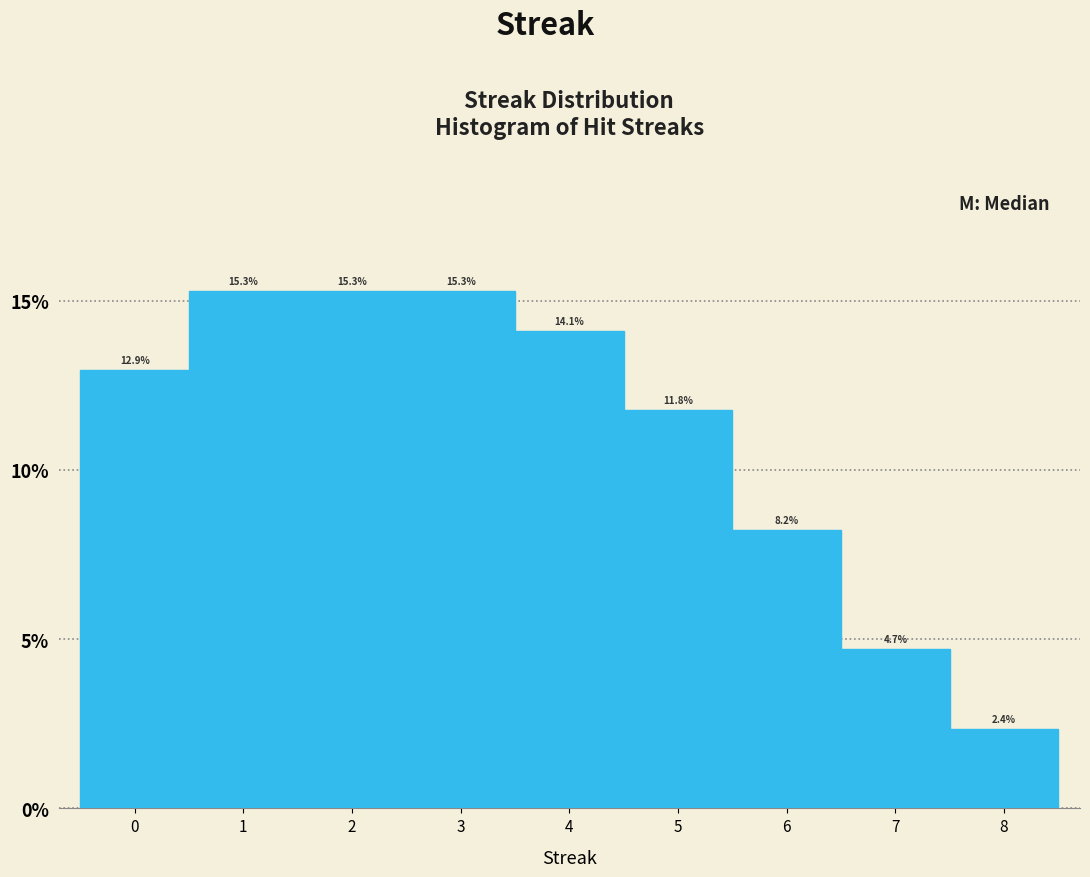

Reading left to right, transcribe this chart: for each bar, give the range it covers on the x-axis and its height.

-0.5 to 0.5: 12.9
0.5 to 1.5: 15.3
1.5 to 2.5: 15.3
2.5 to 3.5: 15.3
3.5 to 4.5: 14.1
4.5 to 5.5: 11.8
5.5 to 6.5: 8.2
6.5 to 7.5: 4.7
7.5 to 8.5: 2.4